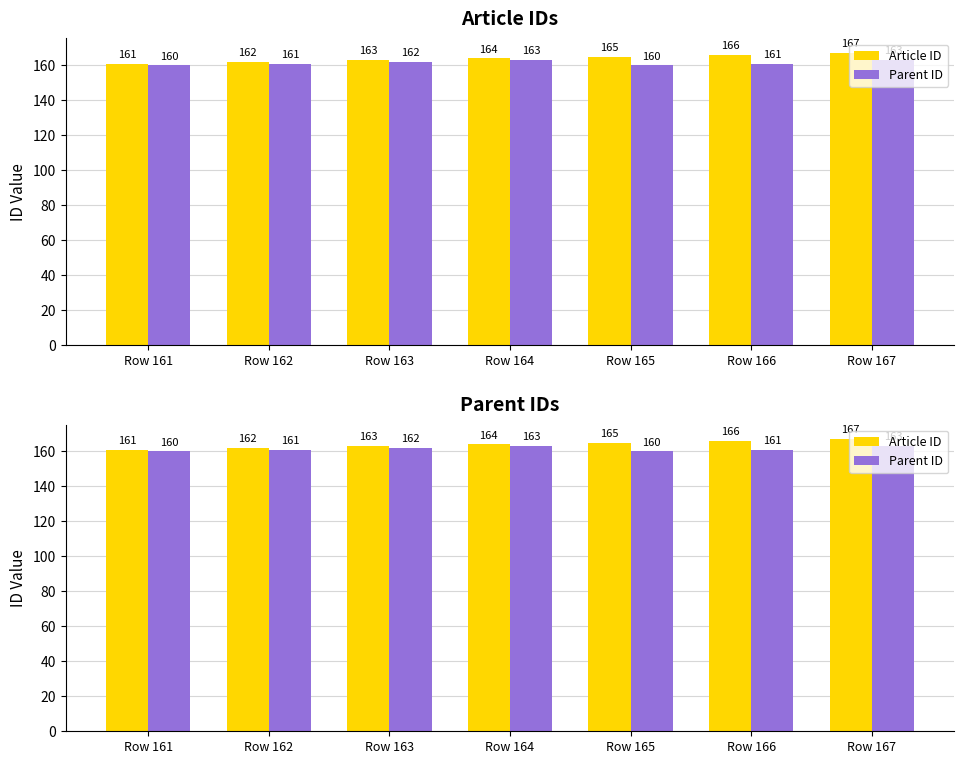

What is the value of the Article ID bar at the 1st from the left?

161